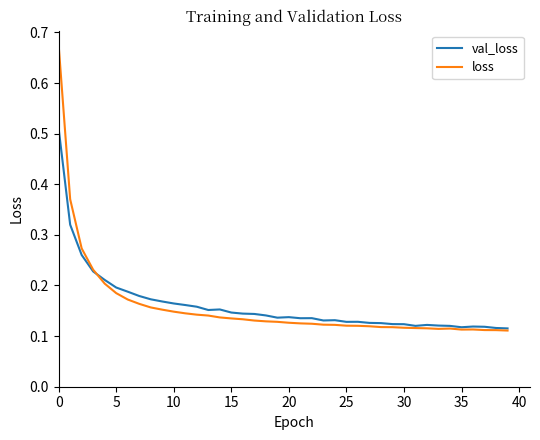

Which series has the widest spread of values?

loss